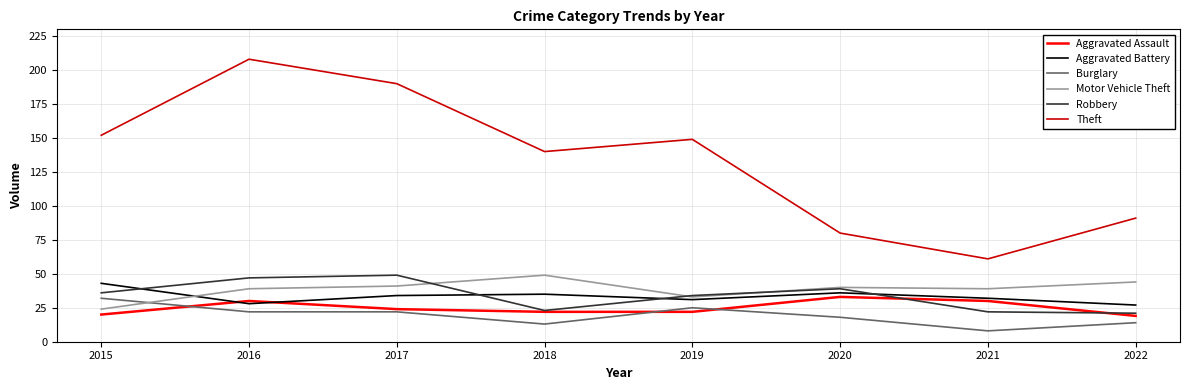

Does the chart have visible grid lines?

Yes